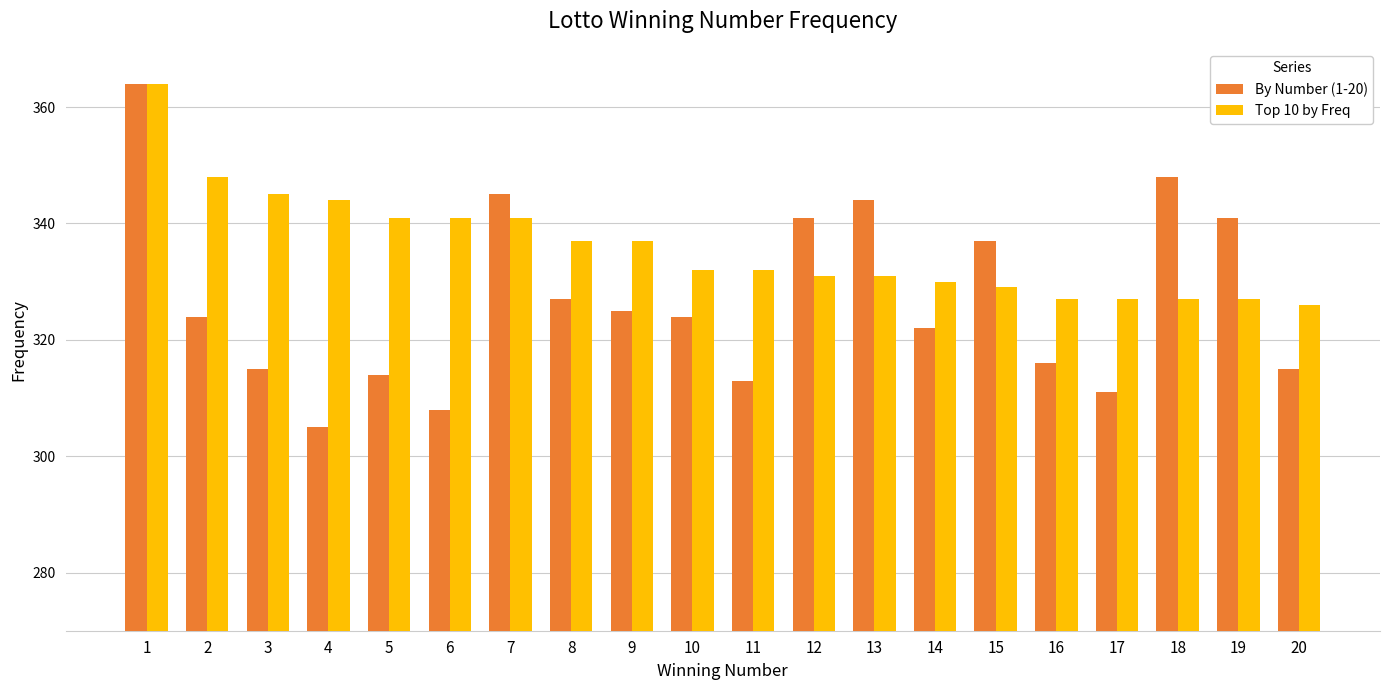

What is the approximate value of Top 10 by Freq at 1?

364